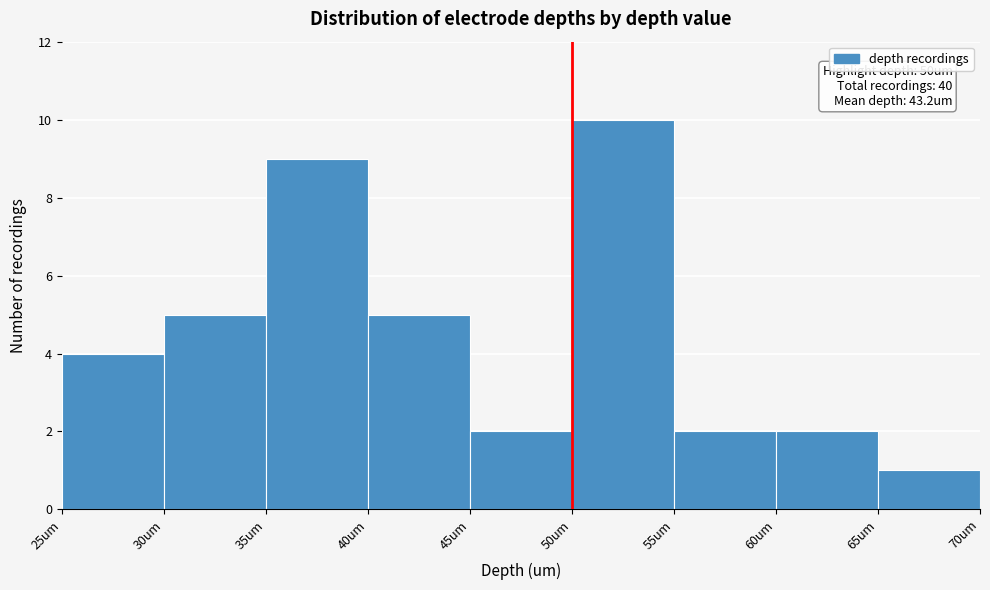

Which range on the x-axis has the tallest bar?

50 to 55